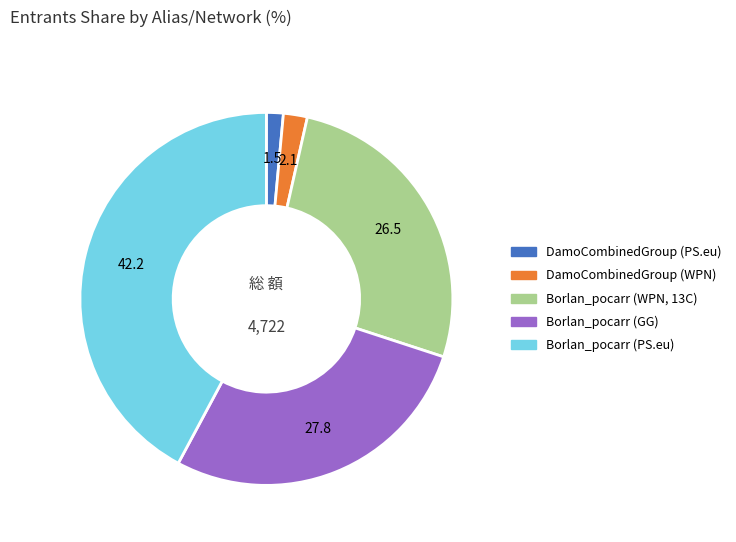

Does any single category account for the majority?

No